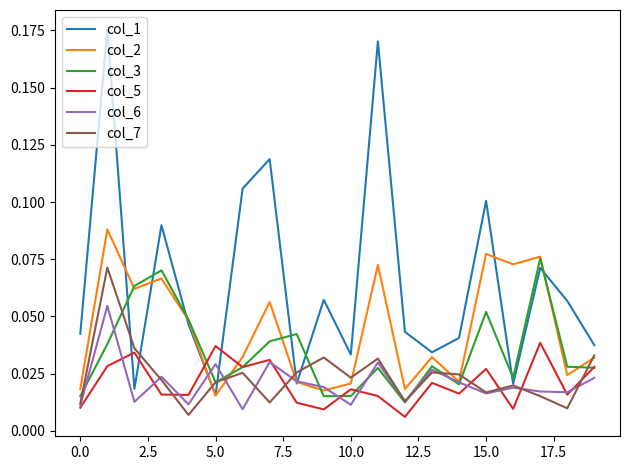

Which series has the largest total across all categories?

col_1